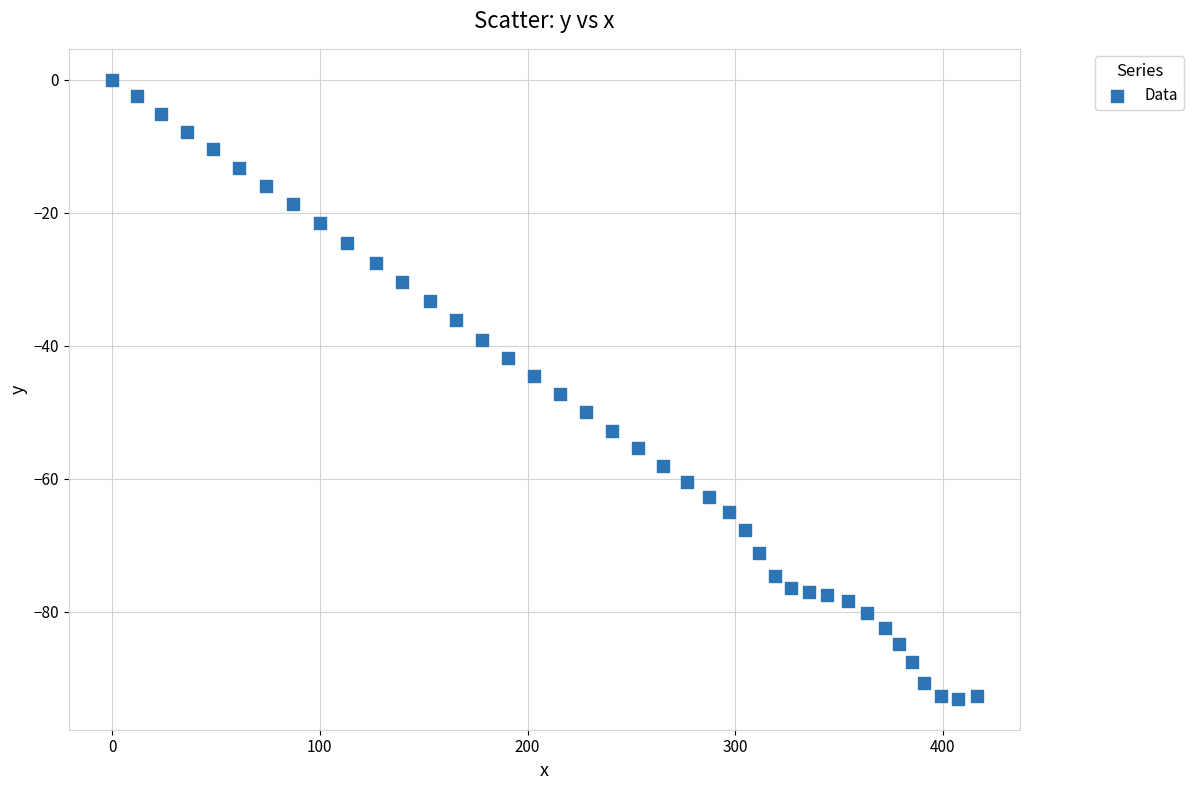

What is the range of X values (max minus min)?

416.4